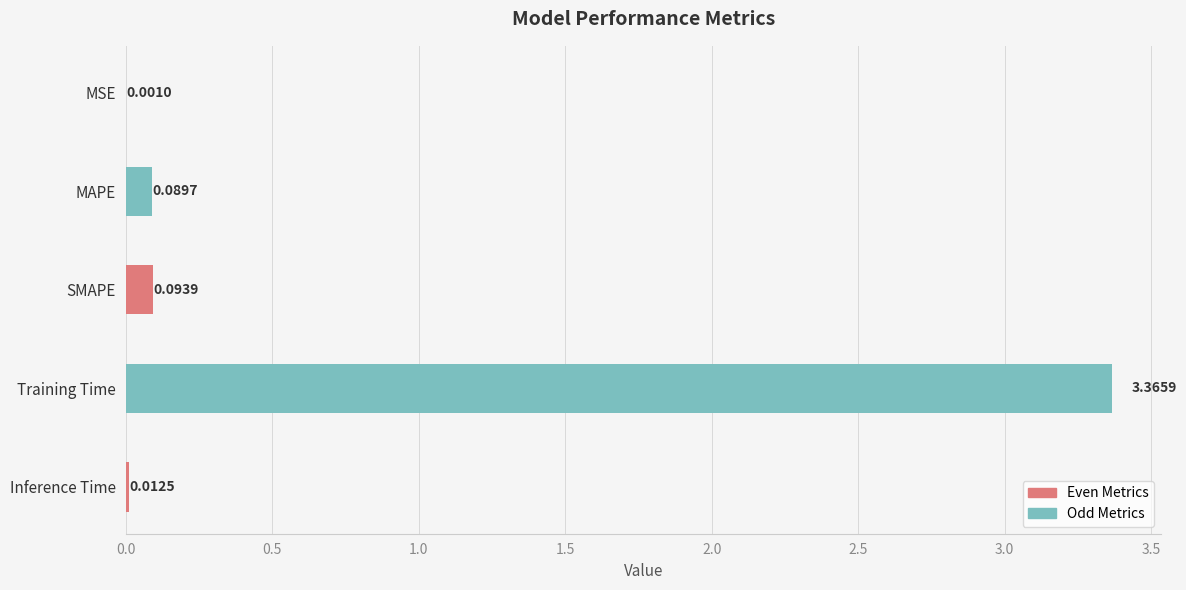

Are the bars horizontal?

Yes